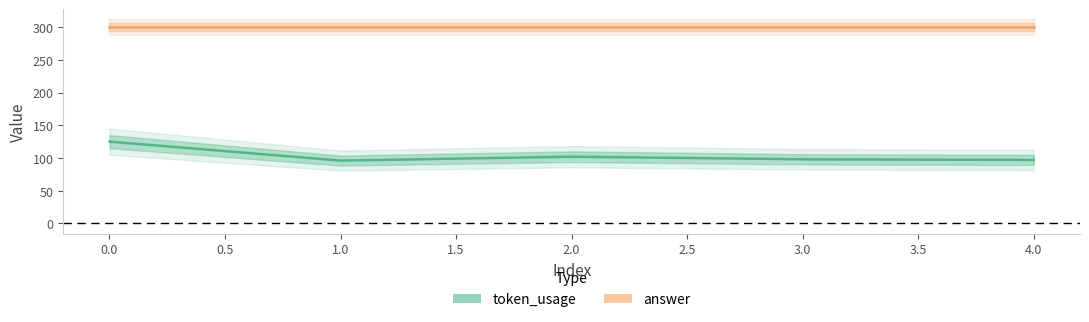

Which has a higher value, 2.0 or 4.0?

2.0